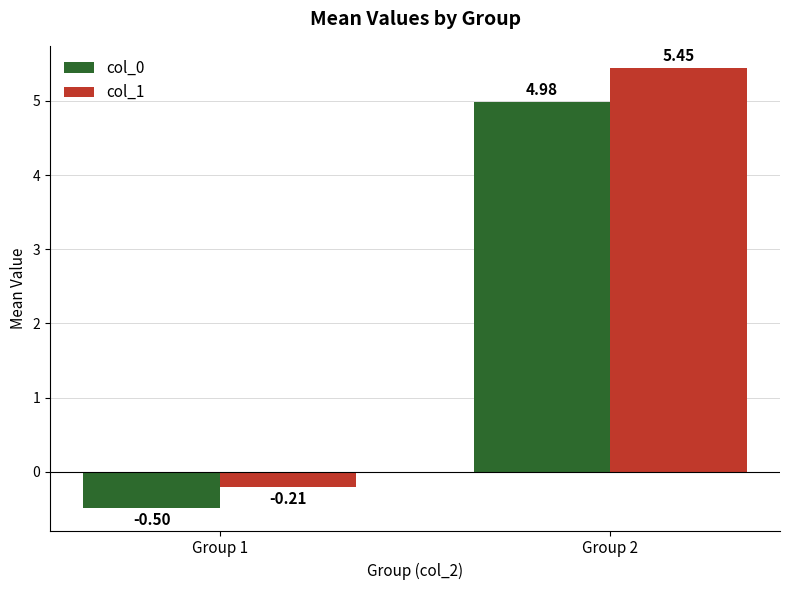

What is the spread (max minus min) of values at Group 2?

0.5